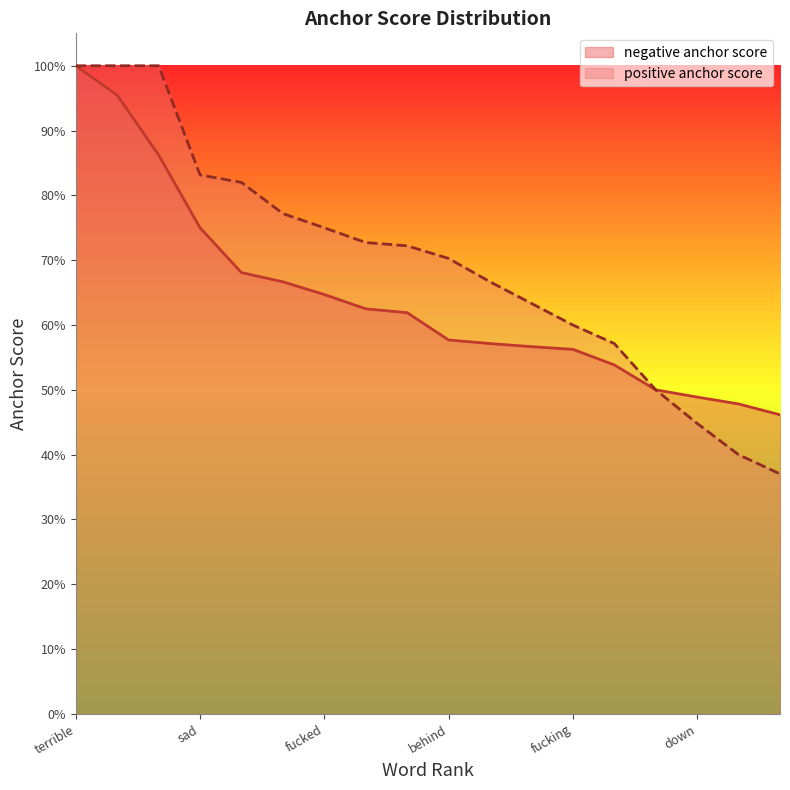

Reading left to right, transcribe all the data shown in this chart.

negative anchor score: 1.0	1.0	0.9	0.8	0.7	0.7	0.6	0.6	0.6	0.6	0.6	0.6	0.6	0.5	0.5	0.5	0.5	0.5
positive anchor score: 1.0	1.0	1.0	0.8	0.8	0.8	0.8	0.7	0.7	0.7	0.7	0.6	0.6	0.6	0.5	0.4	0.4	0.4